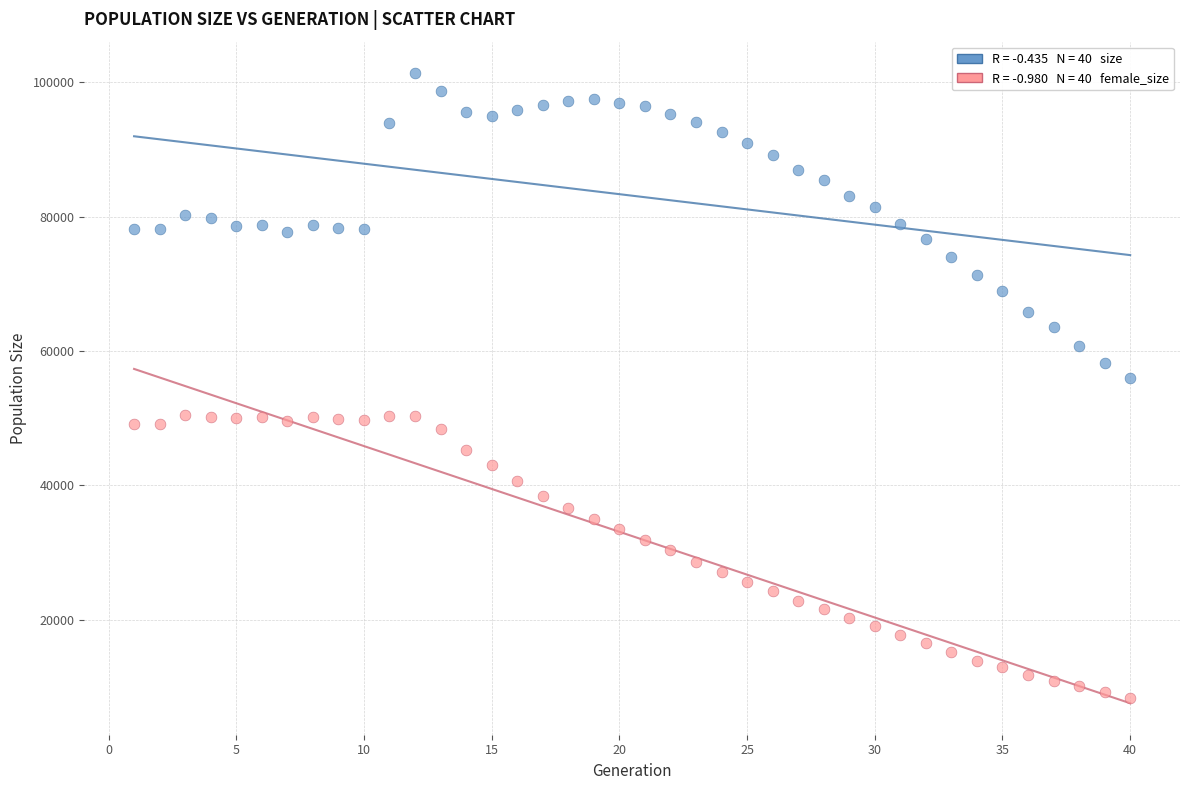

Across all data points, what is the range of X values (max minus min)?

39